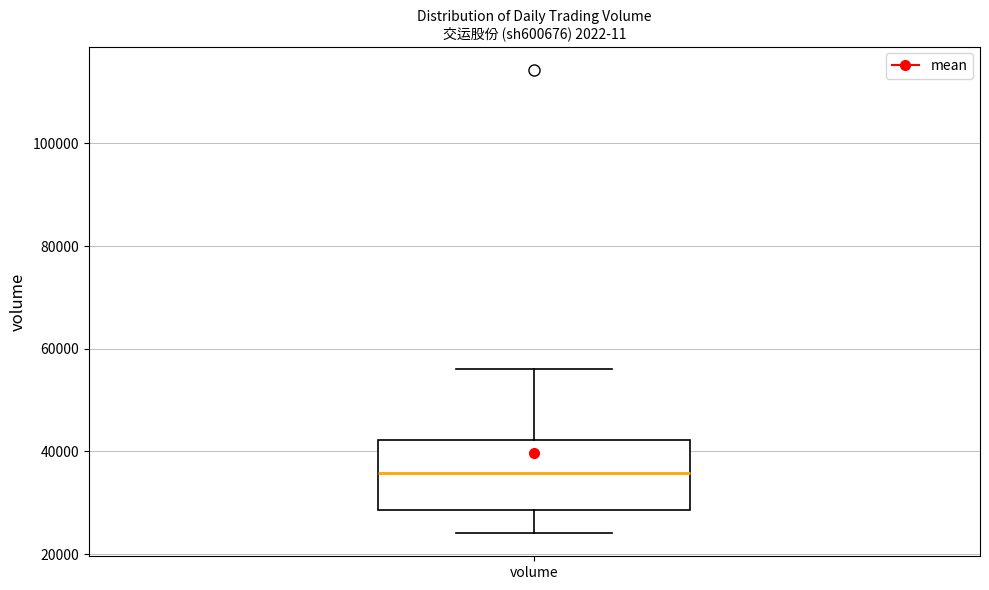

Where is the upper edge of the box for volume on the y-axis? The values are not printed on the chart, so give them approximately, as read against the axis.

42000